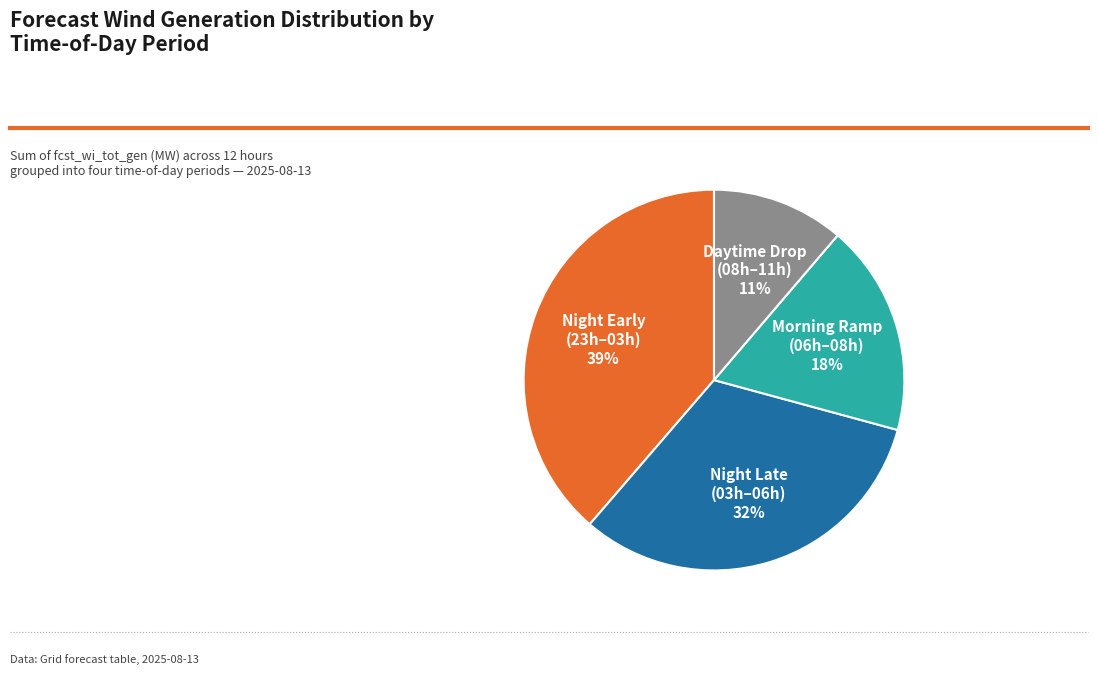

Is there a majority slice in this chart?

No